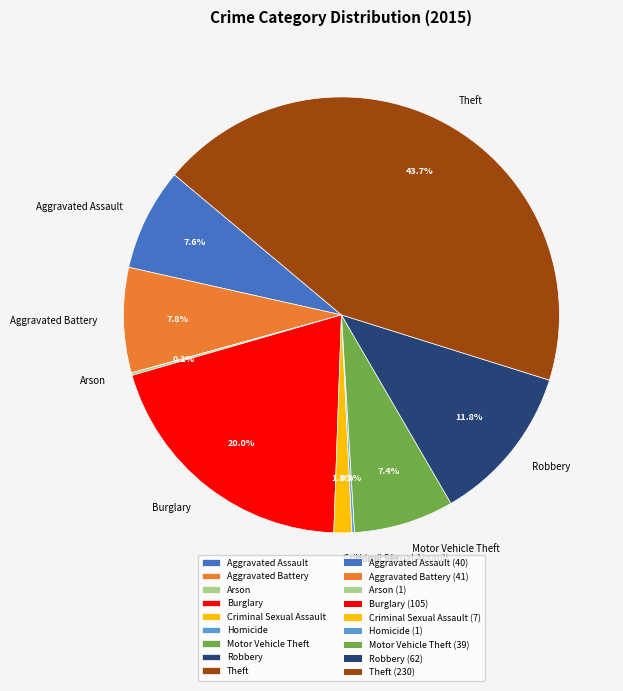

Is Motor Vehicle Theft the majority of the pie?

No